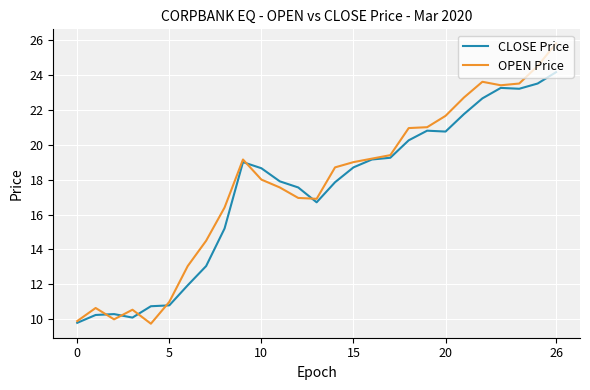

Which series has the largest range (max minus min)?

OPEN Price